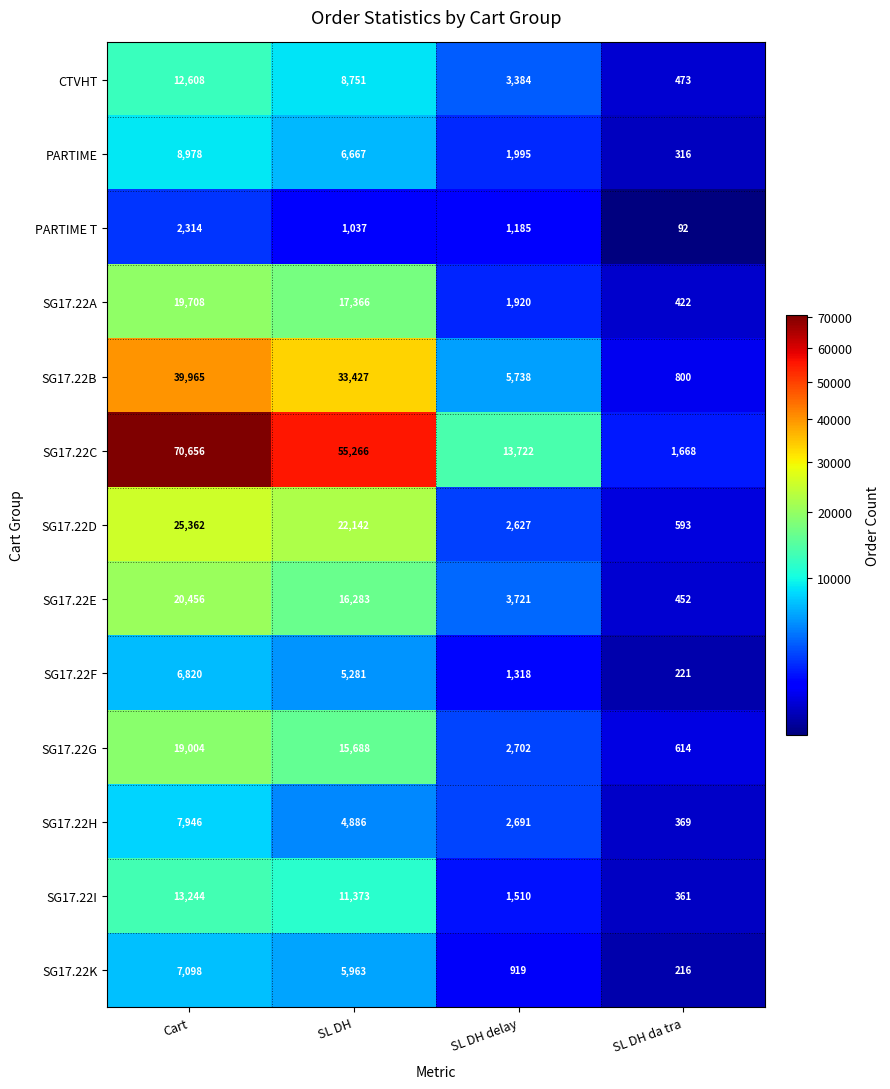

At which category is the sum across all series the highest?

Cart